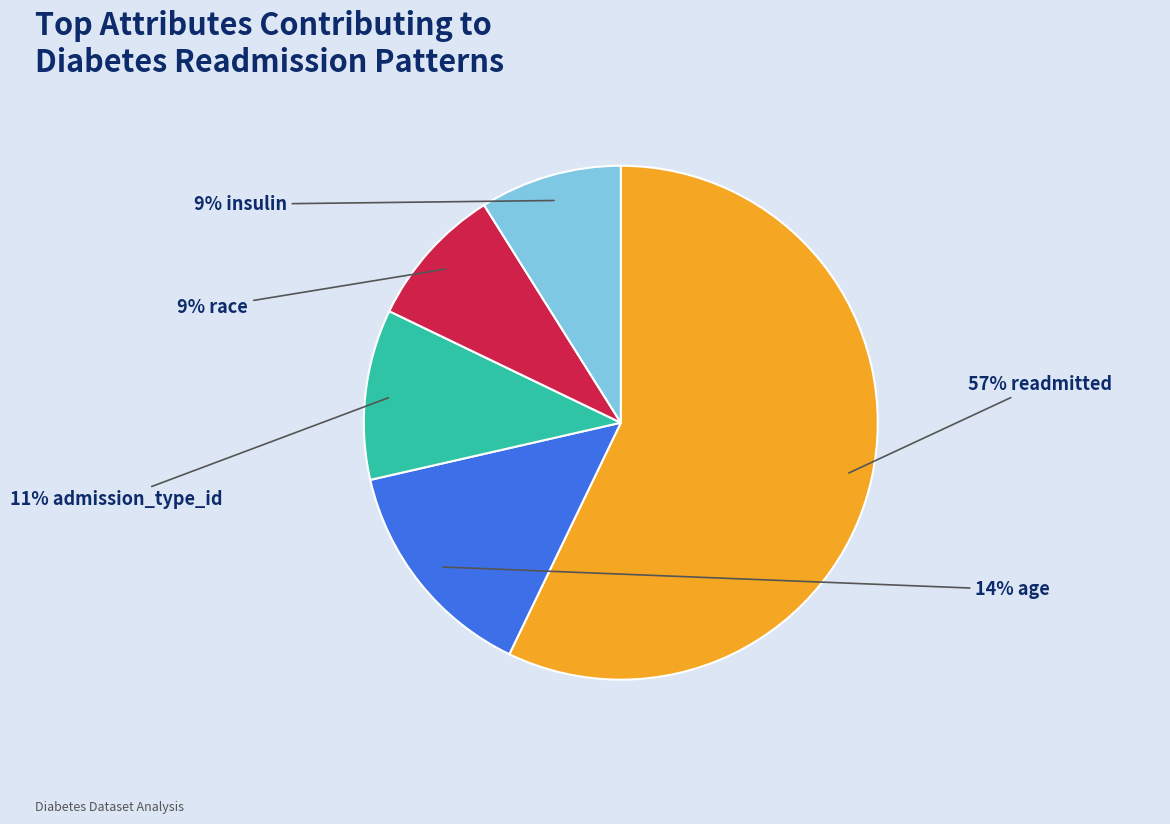

Does any single category account for the majority?

Yes